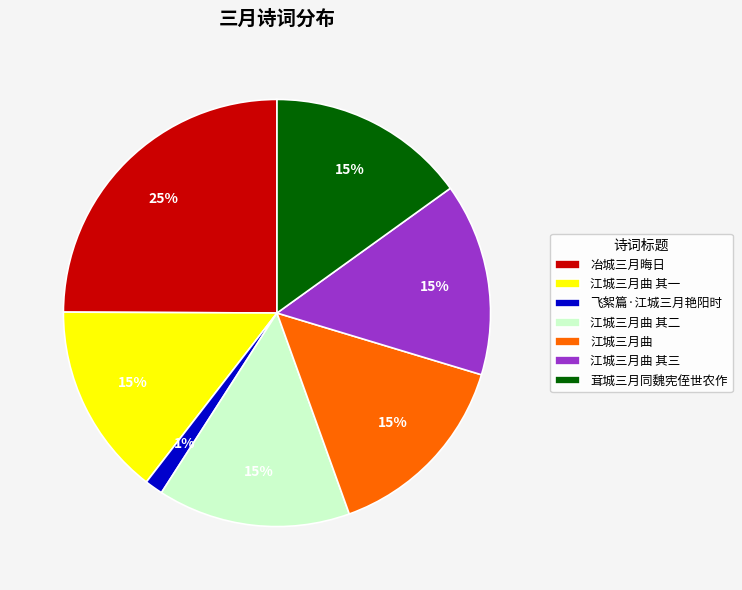

To the nearest percent, what portion does 飞絮篇·江城三月艳阳时 represent?

1%